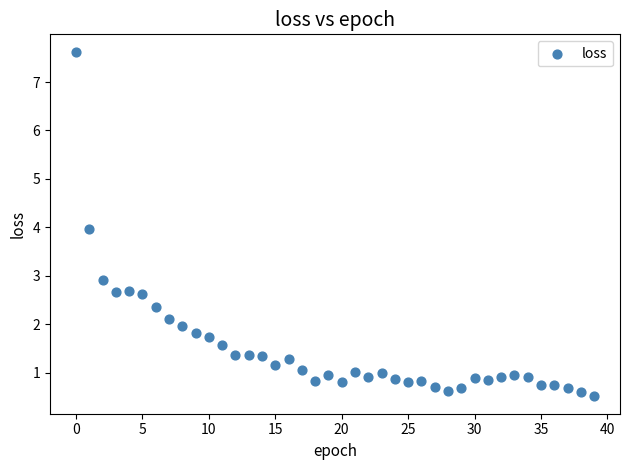

What is the range of Y values (max minus min)?

7.1